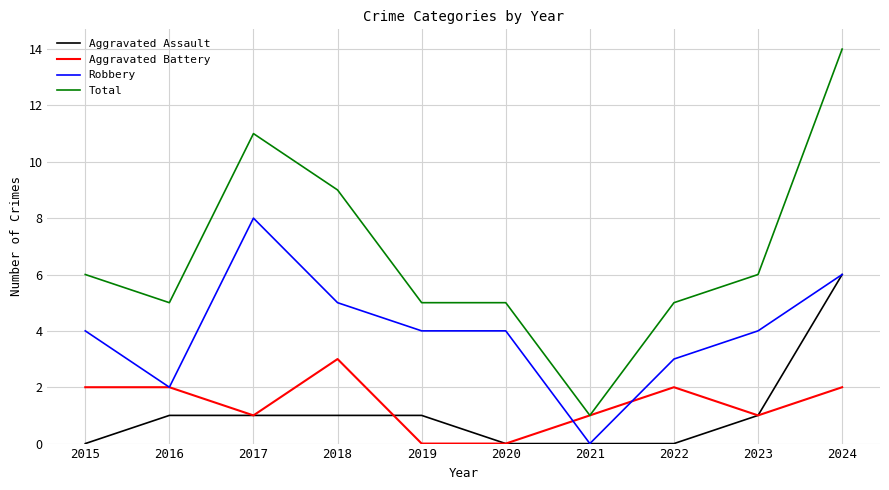

At 2019, list the series in order from smallest to largest.

Aggravated Battery, Aggravated Assault, Robbery, Total